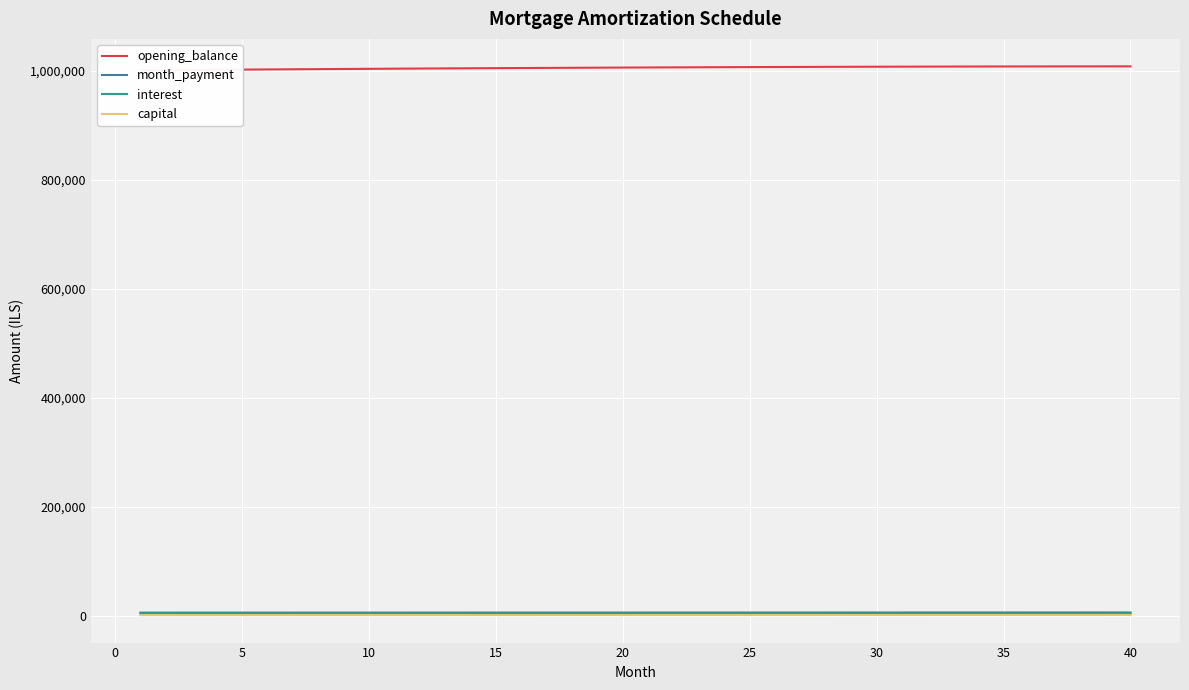

What is the difference between the maximum and second lowest values in the opening_balance series?

6950.5